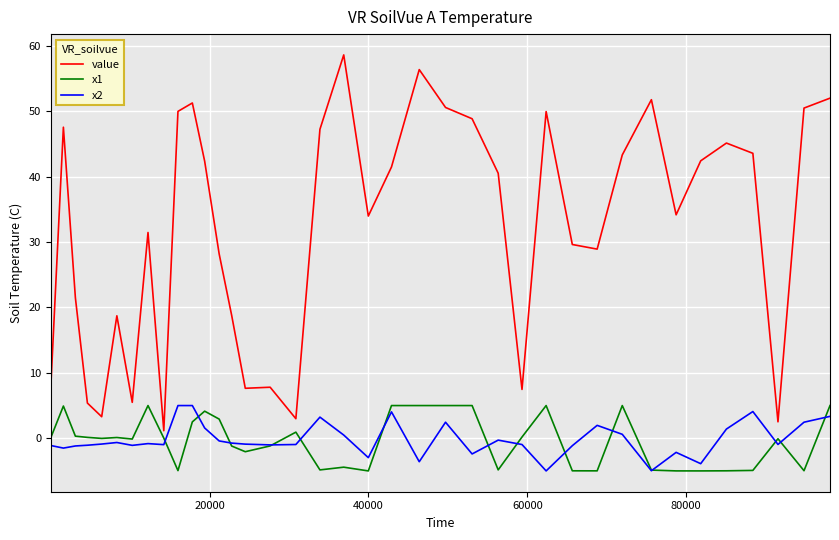

Which series has the largest total across all categories?

value